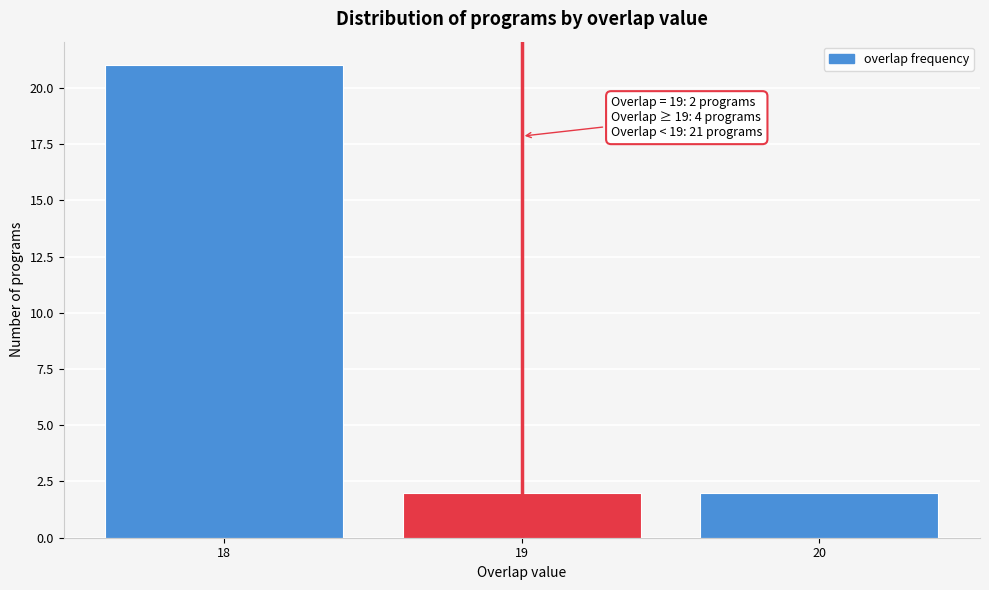

Reading left to right, list all the values displayed in this chart.

18=21	19=2	20=2